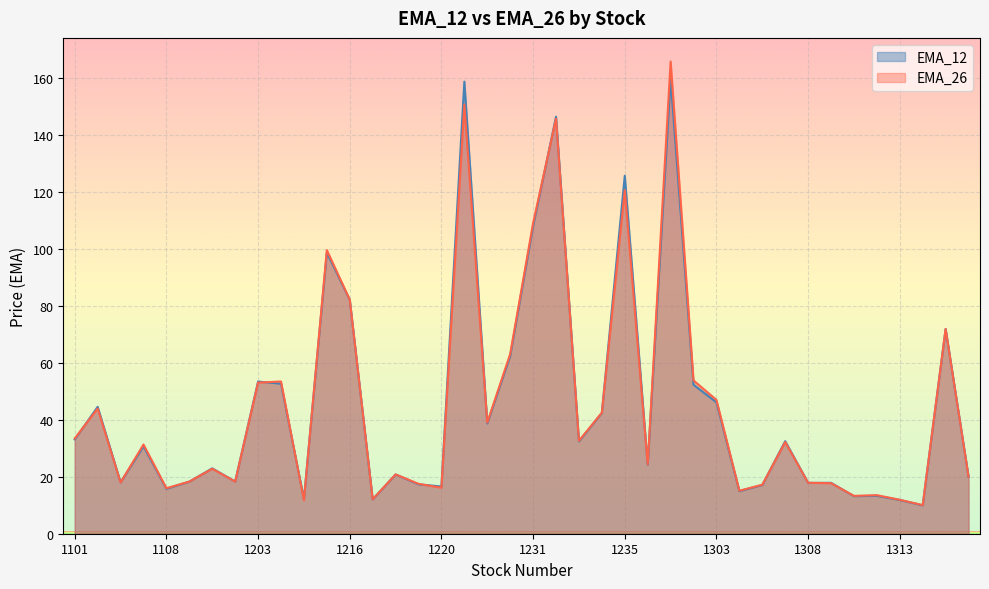

Where is the first local maximum for EMA_12?

1102